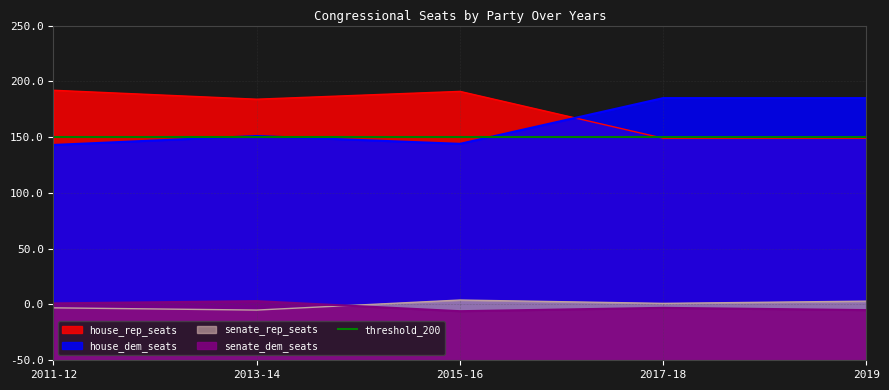

True or false: senate_rep_seats and house_rep_seats intersect in this chart.

False